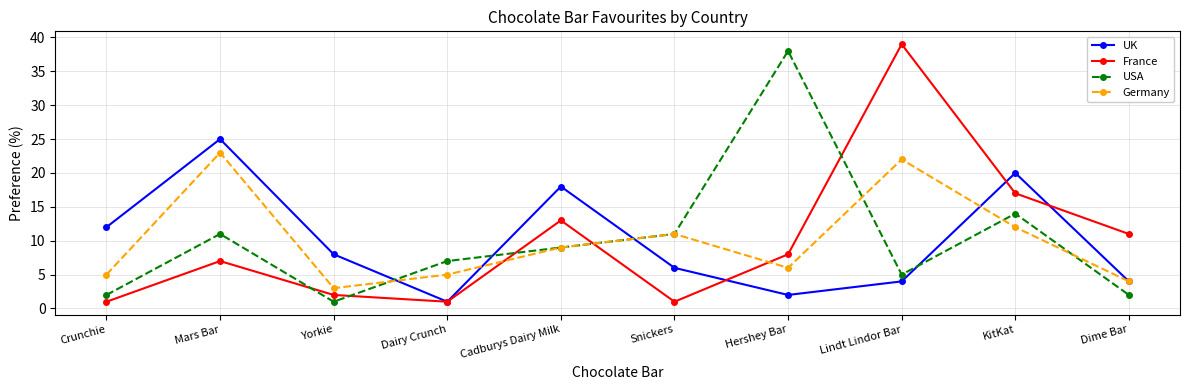

Reading left to right, transcribe all the data shown in this chart.

UK: 12	25	8	1	18	6	2	4	20	4
France: 1	7	2	1	13	1	8	39	17	11
USA: 2	11	1	7	9	11	38	5	14	2
Germany: 5	23	3	5	9	11	6	22	12	4